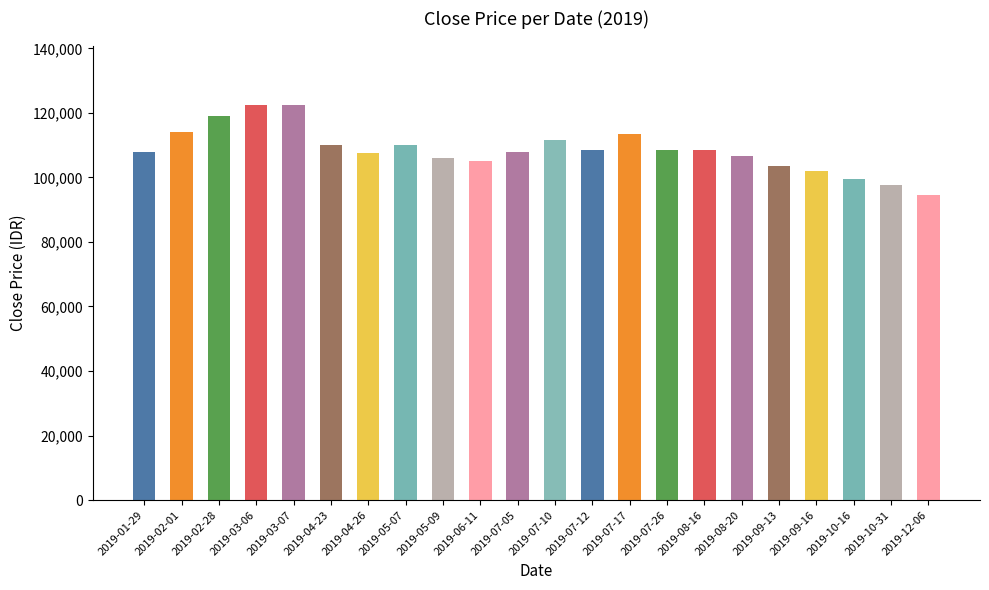

Which has a higher value, 2019-07-12 or 2019-04-23?

2019-04-23